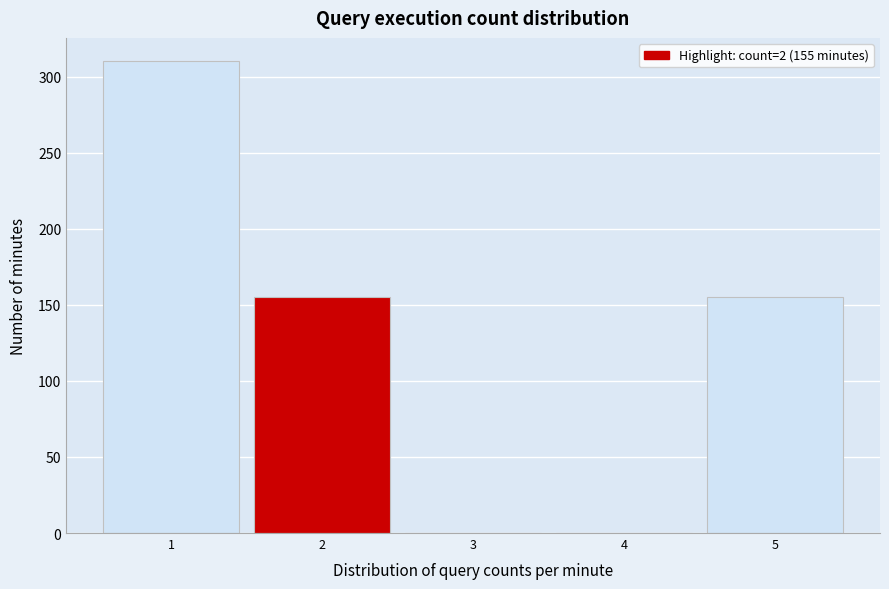

Reading right to left, list all the values displayed in this chart.

5=155	4=0	3=0	2=155	1=310